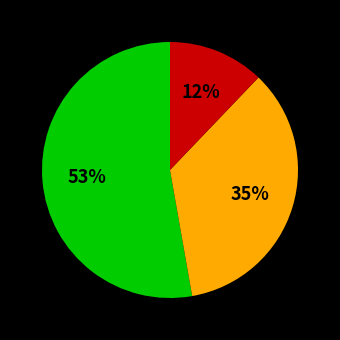

Is there any slice that represents more than half of the pie?

Yes